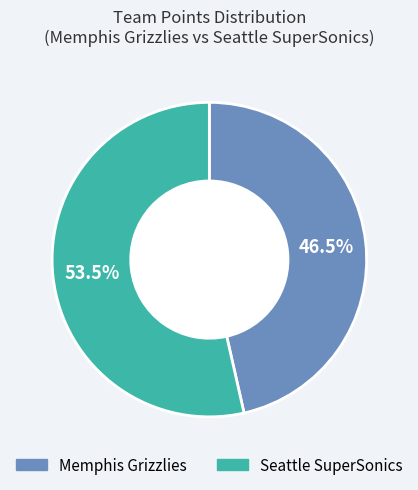

Combined, do Memphis Grizzlies and Seattle SuperSonics account for over 50%?

Yes